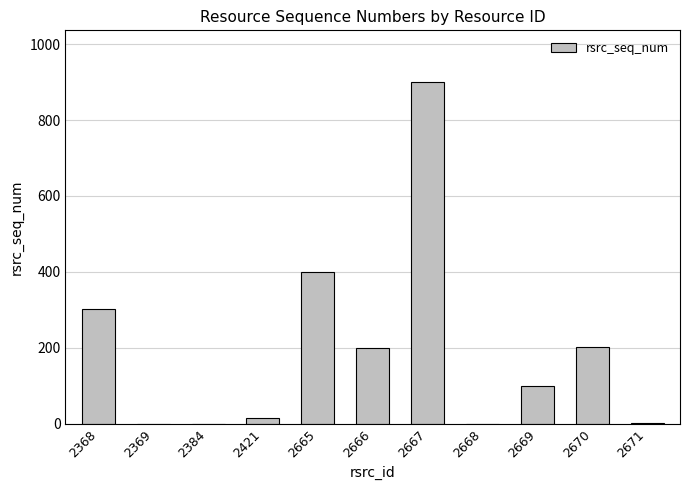

Between 2668 and 2665, which is larger?

2665